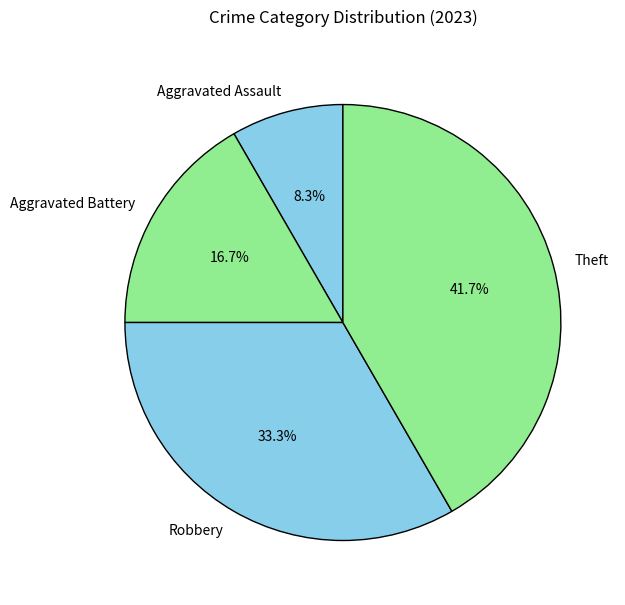

Which category has the biggest portion of the pie?

Theft